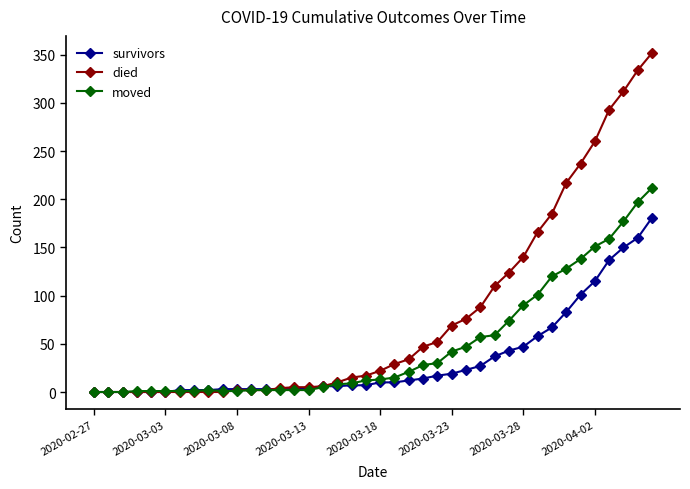

At how many categories does at least one series exceed 191?

7